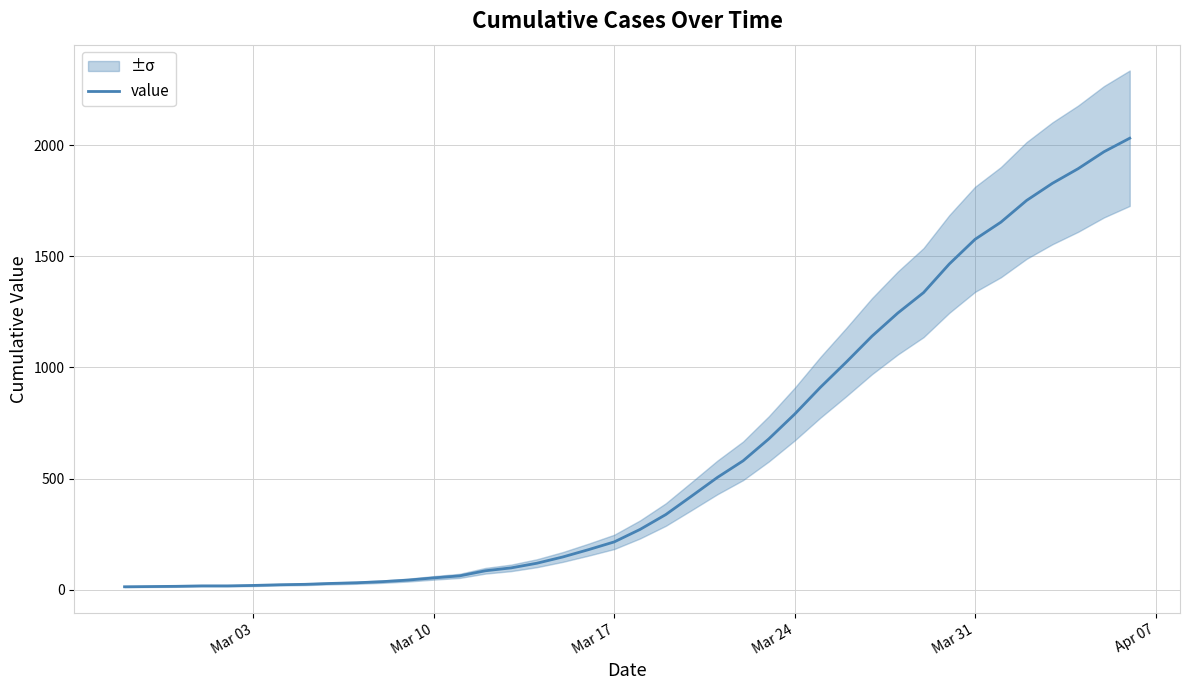

What is the maximum value for value?

2032